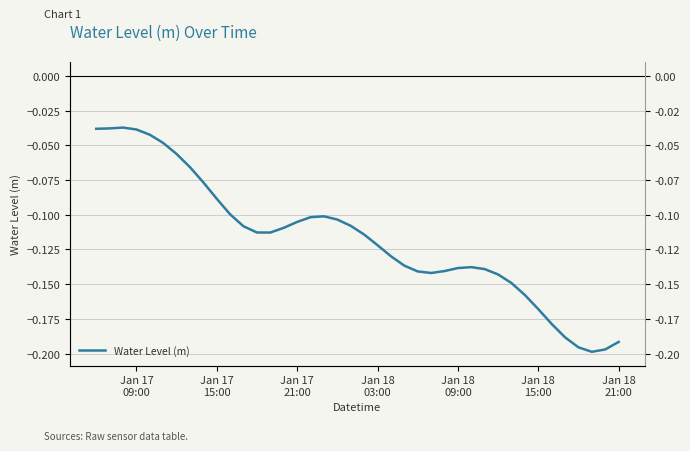

The chart shows a value of -0.1 at Jan 17 21:00. True or false?

True